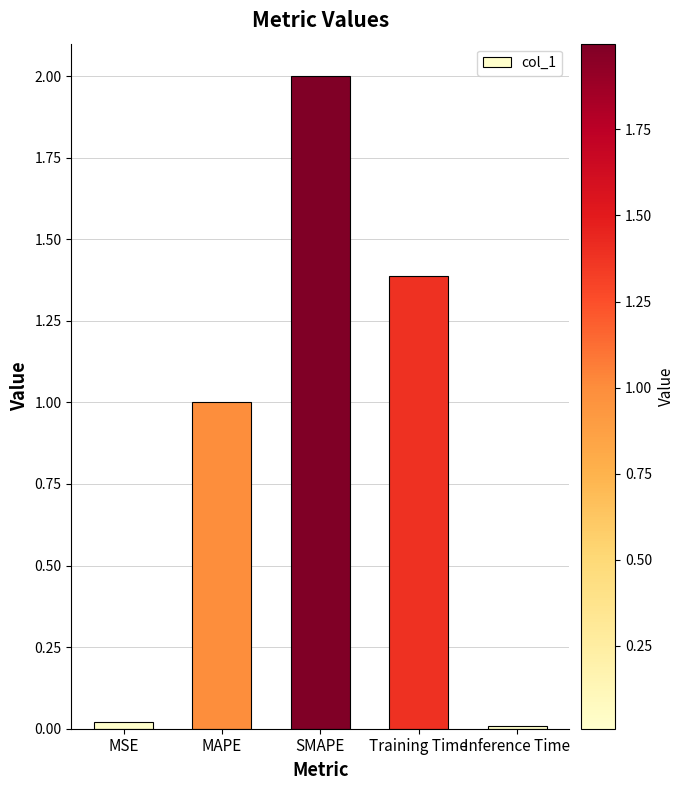

At which label is the value closest to 1?

MAPE